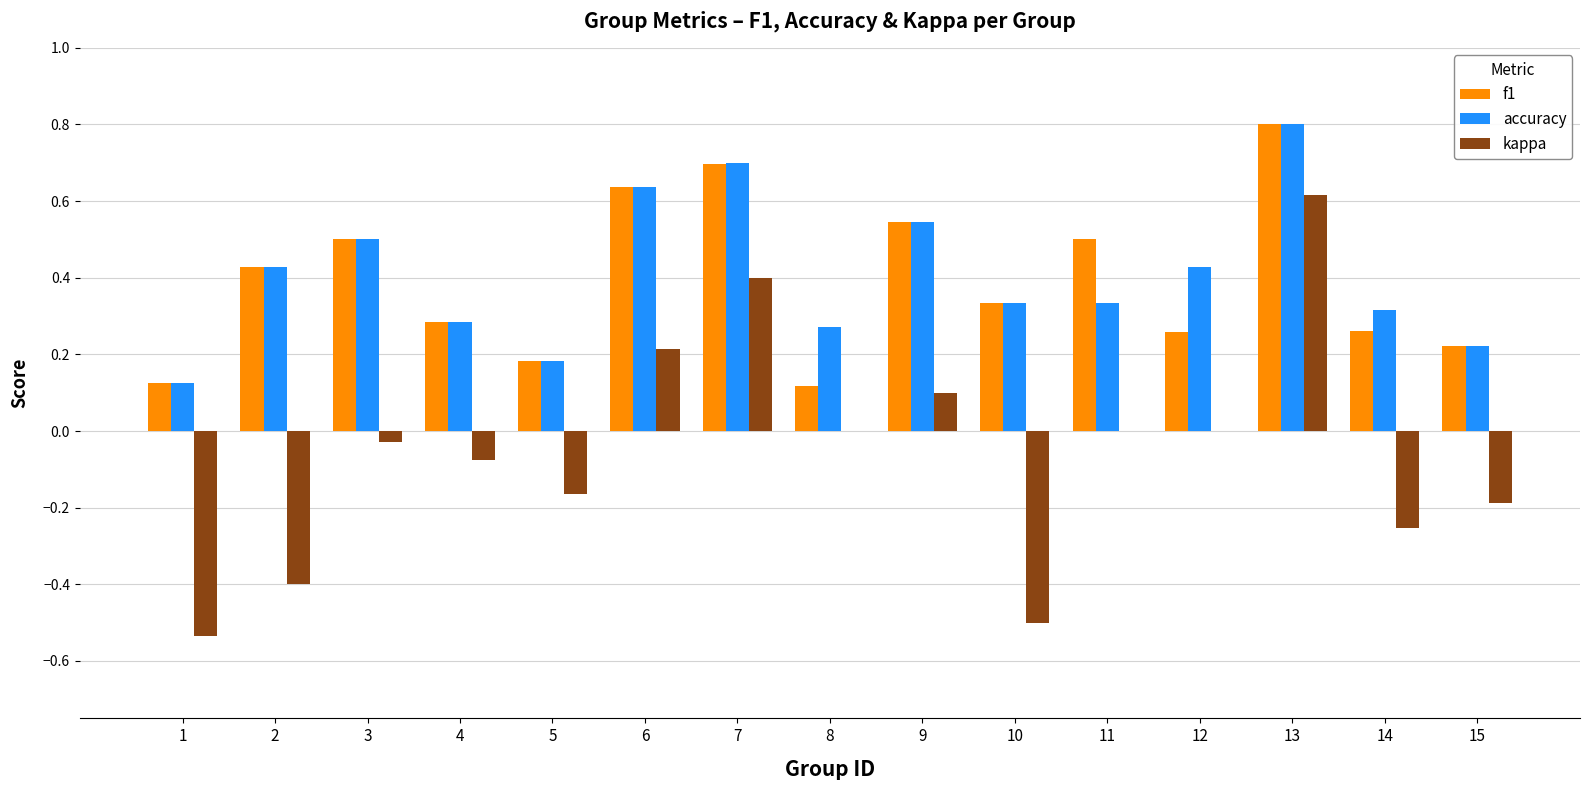

Are the bars horizontal?

No